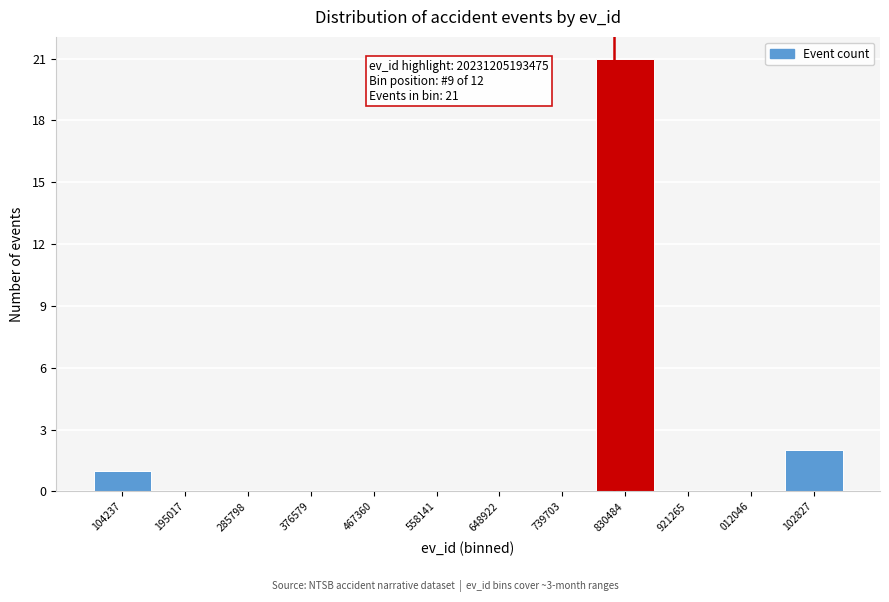

Reading right to left, transcribe all the data shown in this chart.

102827=2	012046=0	921265=0	830484=21	739703=0	648922=0	558141=0	467360=0	376579=0	285798=0	195017=0	104237=1